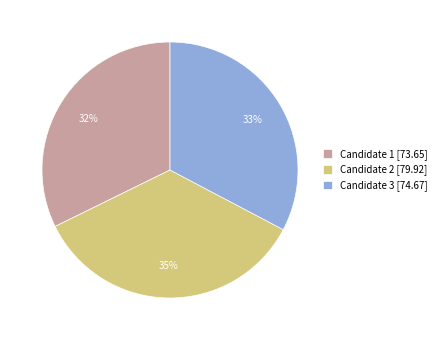

Count the number of slices in the pie.

3